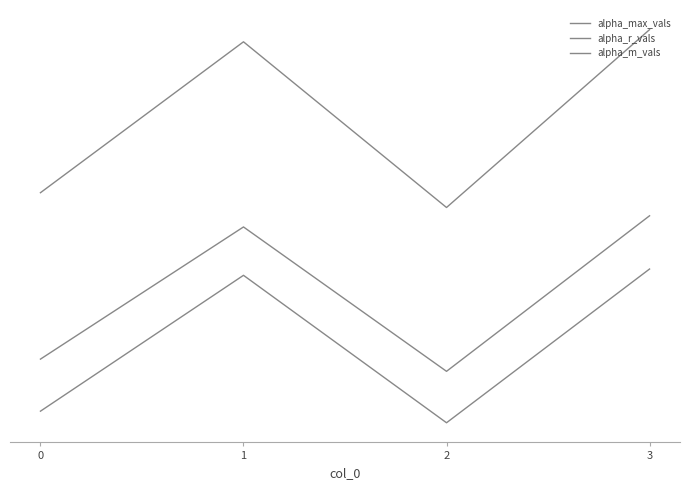

Read the alpha_max_vals value at 1.

2.3